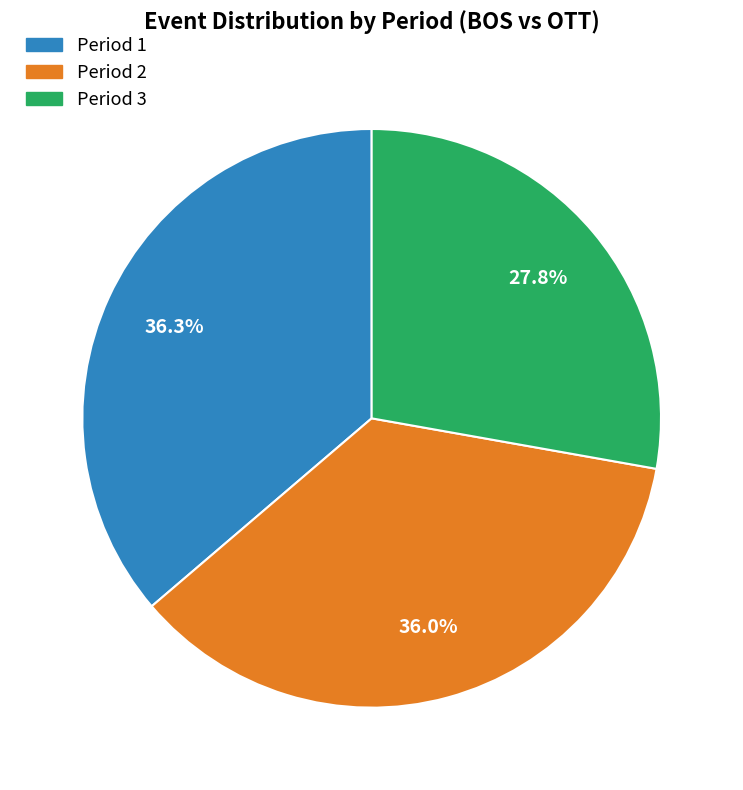

Which category has the smallest portion of the pie?

Period 3